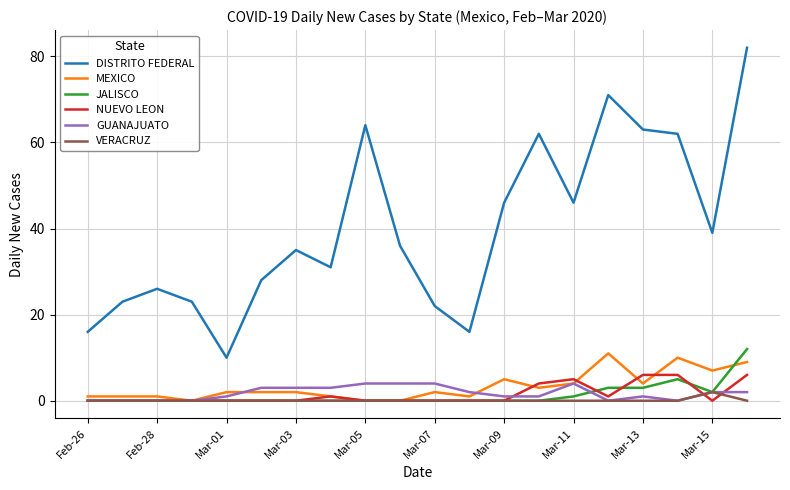

What is the greatest value displayed?

82